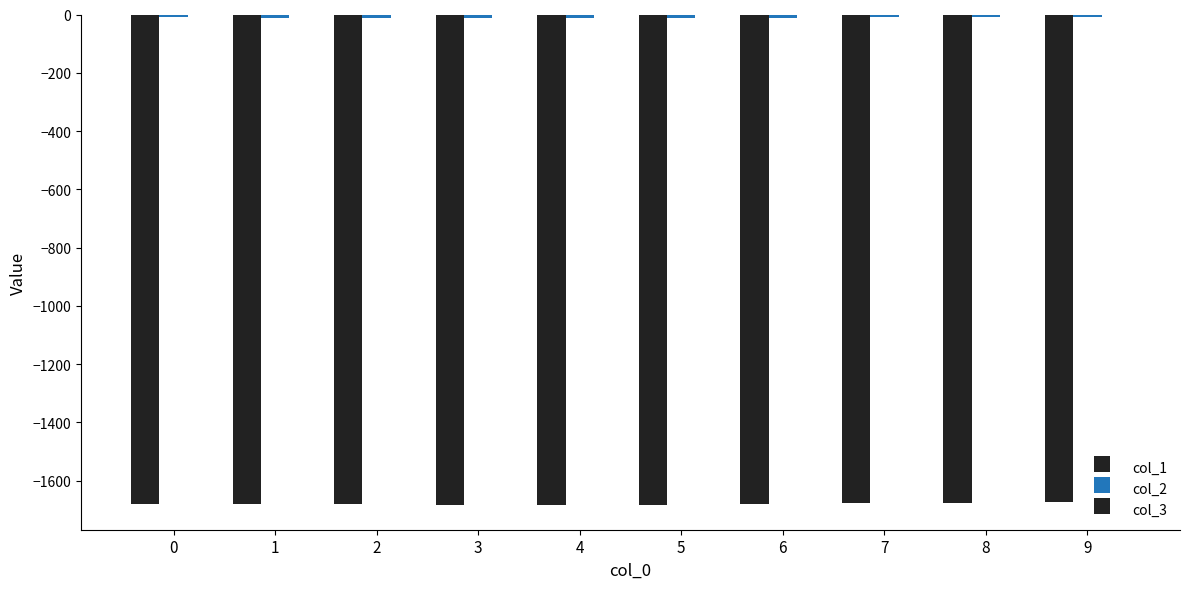

How many values in the col_1 series exceed -1680?

3